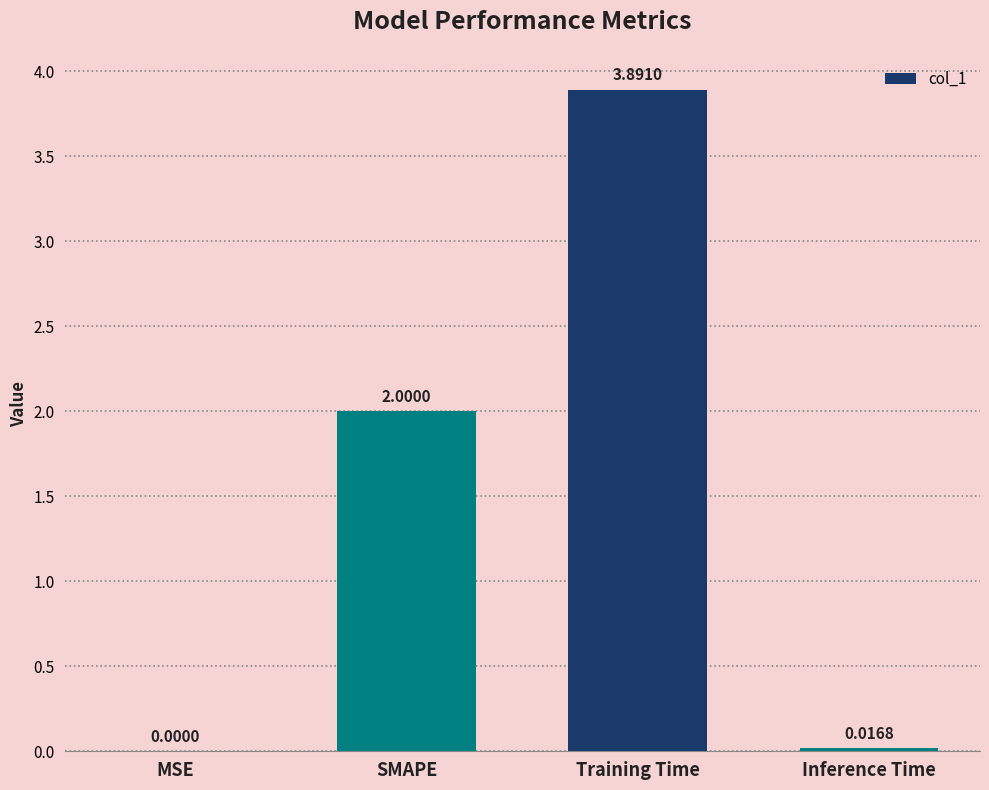

What value does the data have at SMAPE?

2.0